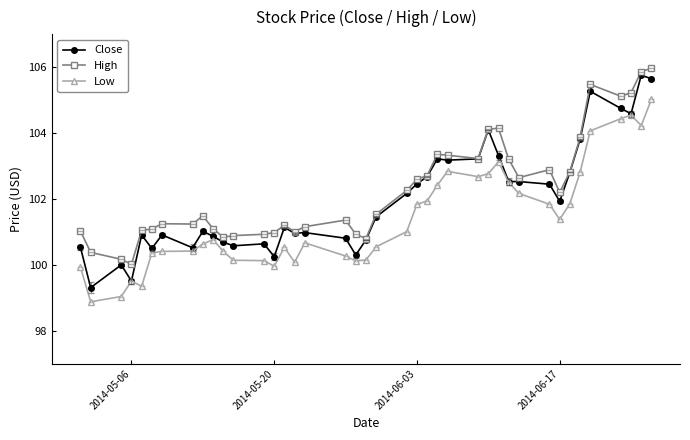

True or false: High and Low cross at least once.

False